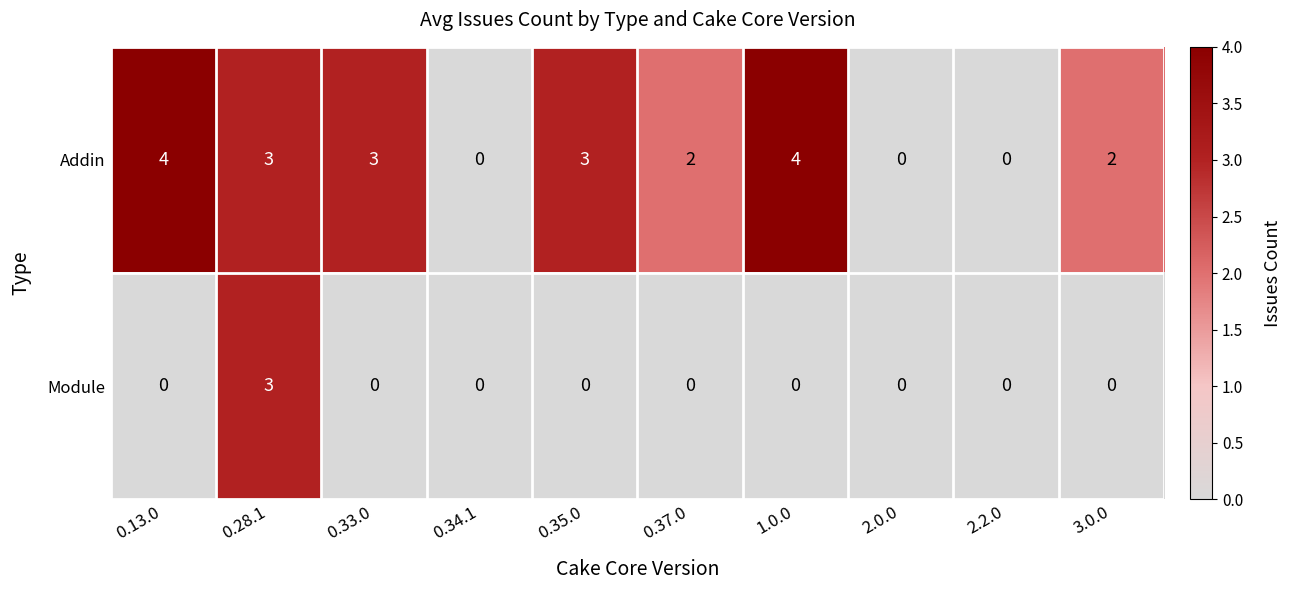

List the series in order of their overall mean, highest first.

Addin, Module